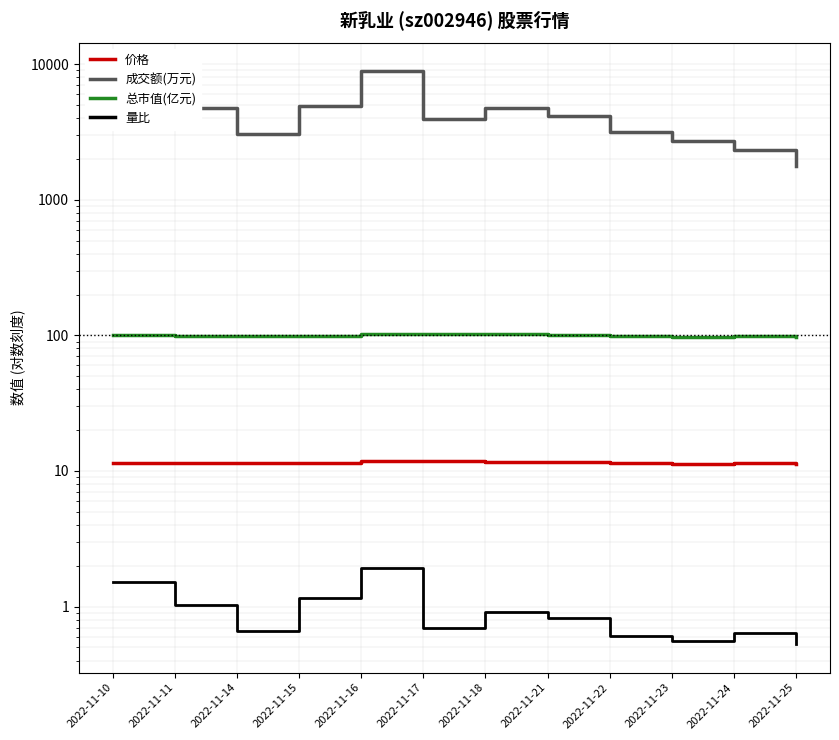

What is the difference between the maximum and minimum values in the 价格 series?

0.5